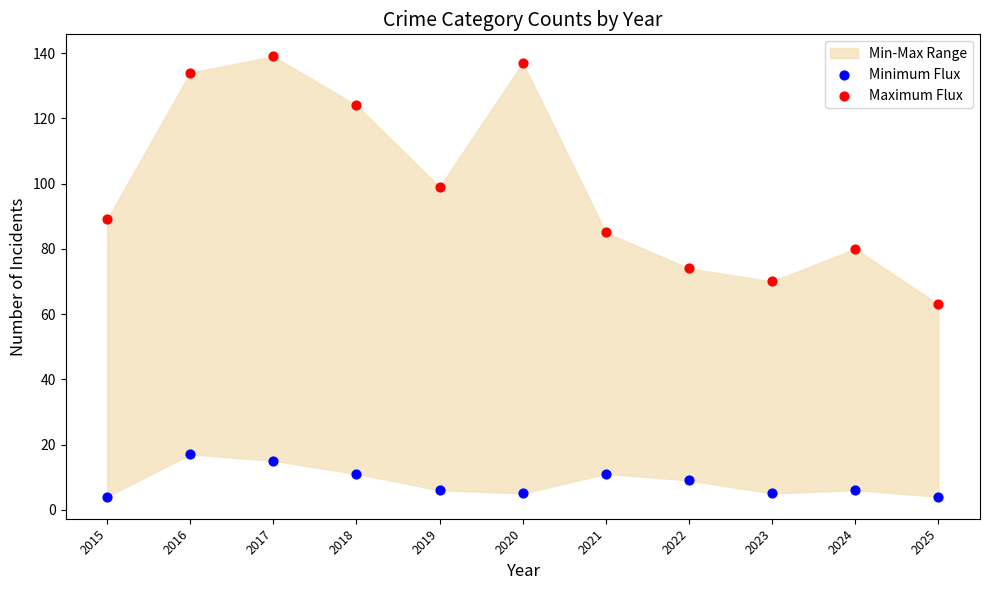

Which series has the widest spread of Y values?

Maximum Flux